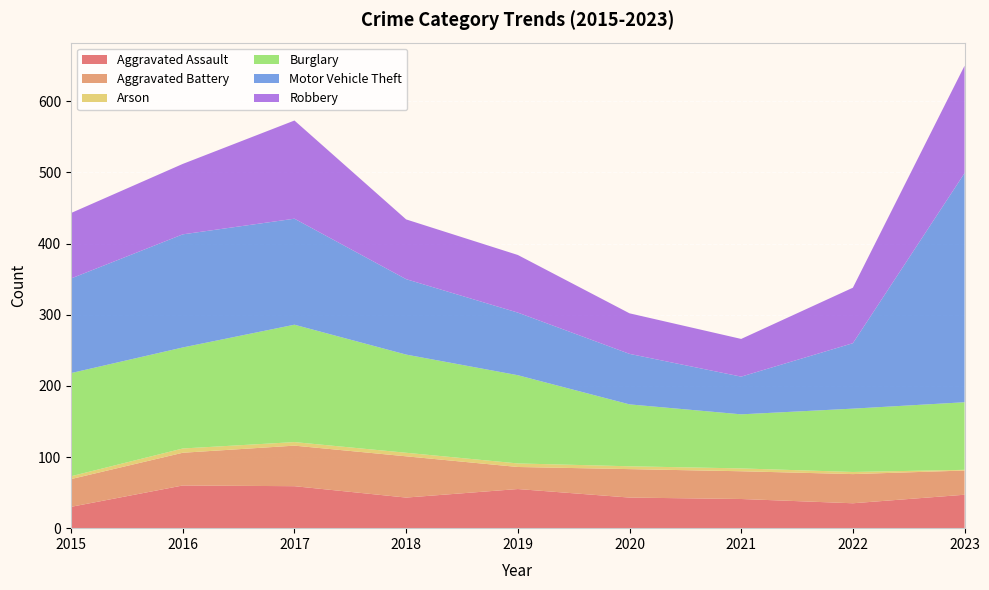

Reading left to right, what are all the values shown in this chart?

Aggravated Assault: 2015=30	2016=60	2017=59	2018=43	2019=55	2020=43	2021=41	2022=35	2023=47
Aggravated Battery: 2015=39	2016=46	2017=57	2018=58	2019=31	2020=40	2021=39	2022=41	2023=34
Arson: 2015=4	2016=6	2017=5	2018=5	2019=5	2020=4	2021=4	2022=3	2023=1
Burglary: 2015=145	2016=142	2017=165	2018=138	2019=124	2020=87	2021=76	2022=89	2023=95
Motor Vehicle Theft: 2015=133	2016=159	2017=149	2018=106	2019=88	2020=71	2021=53	2022=92	2023=322
Robbery: 2015=92	2016=99	2017=138	2018=84	2019=81	2020=57	2021=53	2022=78	2023=151